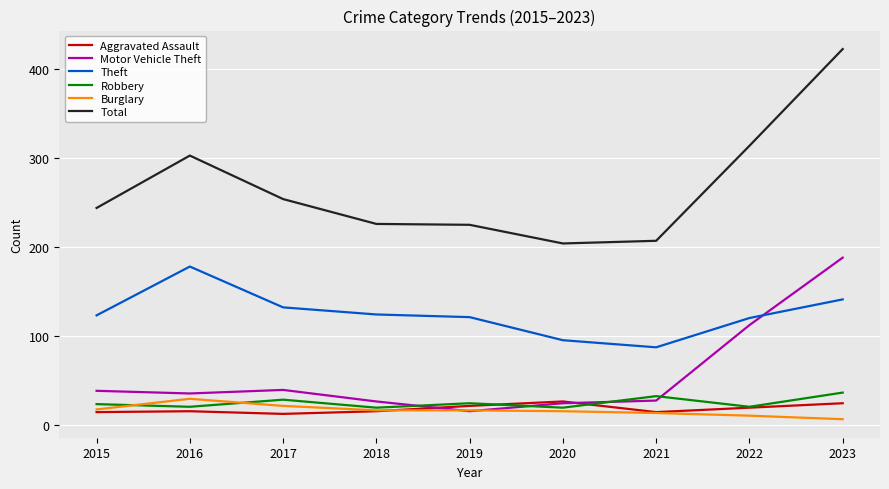

At which category is the sum across all series the highest?

2023